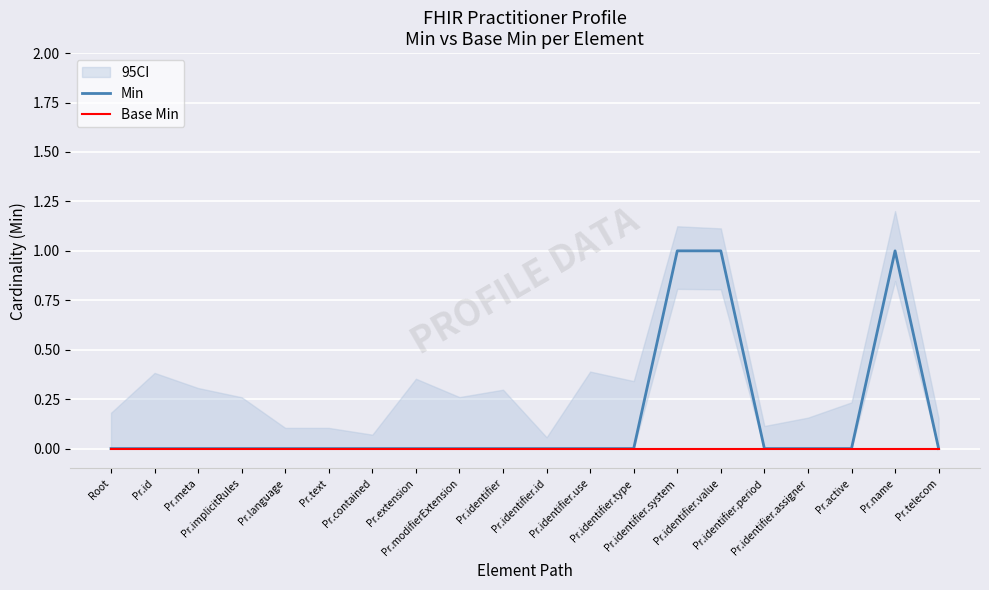

True or false: Base Min has more than 1 interior local peaks.

False